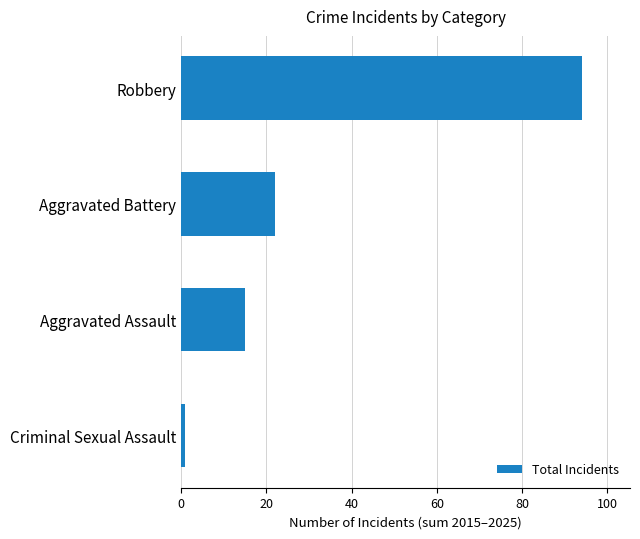

Between Criminal Sexual Assault and Aggravated Assault, which is larger?

Aggravated Assault